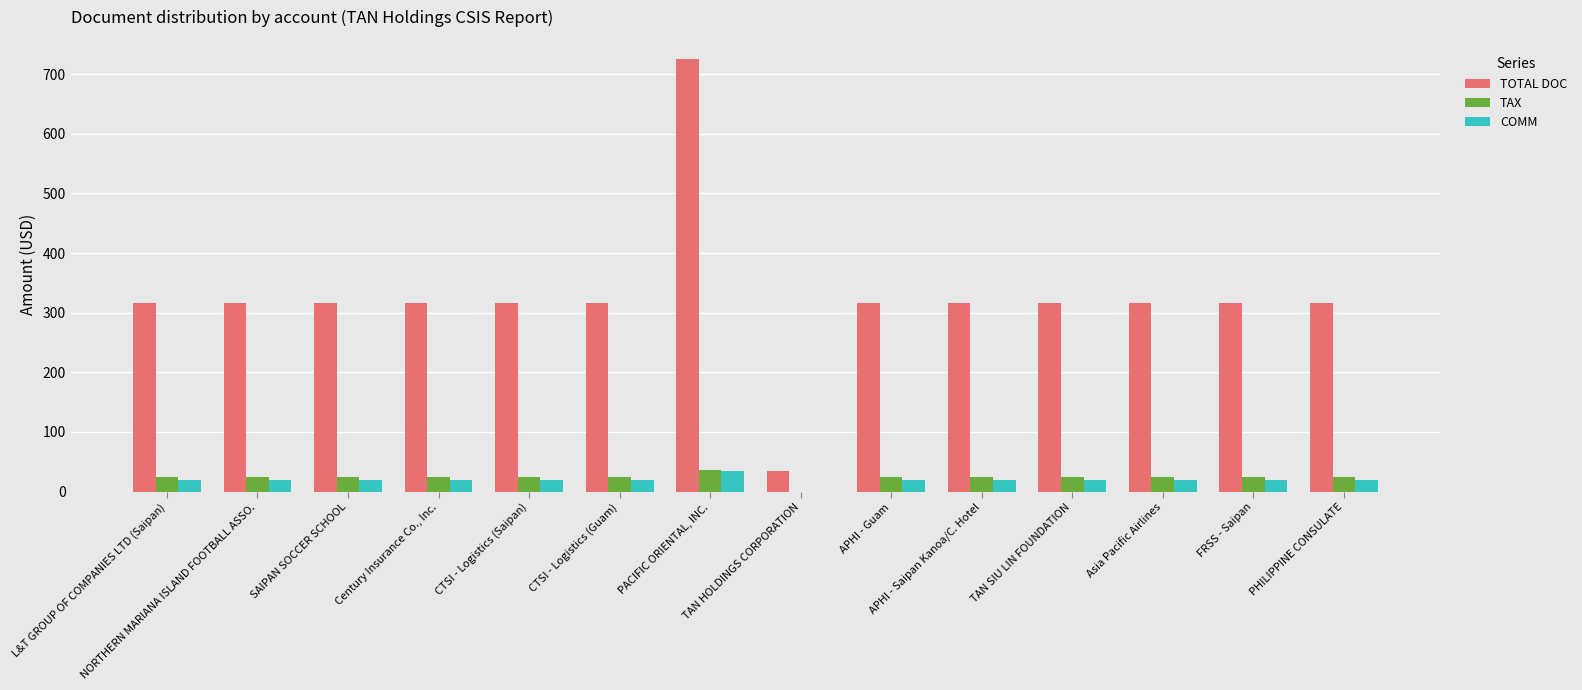

Reading left to right, what are all the values shown in this chart?

TOTAL DOC: L&T GROUP OF COMPANIES LTD (Saipan)=316.0	NORTHERN MARIANA ISLAND FOOTBALL ASSO.=316.0	SAIPAN SOCCER SCHOOL=316.0	Century Insurance Co., Inc.=316.0	CTSI - Logistics (Saipan)=316.0	CTSI - Logistics (Guam)=316.0	PACIFIC ORIENTAL, INC.=726.0	TAN HOLDINGS CORPORATION=35.0	APHI - Guam=316.0	APHI - Saipan Kanoa/C. Hotel=316.0	TAN SIU LIN FOUNDATION=316.0	Asia Pacific Airlines=316.0	FRSS - Saipan=316.0	PHILIPPINE CONSULATE=316.0
TAX: L&T GROUP OF COMPANIES LTD (Saipan)=24.0	NORTHERN MARIANA ISLAND FOOTBALL ASSO.=24.0	SAIPAN SOCCER SCHOOL=24.0	Century Insurance Co., Inc.=24.0	CTSI - Logistics (Saipan)=24.0	CTSI - Logistics (Guam)=24.0	PACIFIC ORIENTAL, INC.=36.6	TAN HOLDINGS CORPORATION=0.0	APHI - Guam=24.0	APHI - Saipan Kanoa/C. Hotel=24.0	TAN SIU LIN FOUNDATION=24.0	Asia Pacific Airlines=24.0	FRSS - Saipan=24.0	PHILIPPINE CONSULATE=24.0
COMM: L&T GROUP OF COMPANIES LTD (Saipan)=20.0	NORTHERN MARIANA ISLAND FOOTBALL ASSO.=20.0	SAIPAN SOCCER SCHOOL=20.0	Century Insurance Co., Inc.=20.0	CTSI - Logistics (Saipan)=20.0	CTSI - Logistics (Guam)=20.0	PACIFIC ORIENTAL, INC.=35.0	TAN HOLDINGS CORPORATION=0.0	APHI - Guam=20.0	APHI - Saipan Kanoa/C. Hotel=20.0	TAN SIU LIN FOUNDATION=20.0	Asia Pacific Airlines=20.0	FRSS - Saipan=20.0	PHILIPPINE CONSULATE=20.0